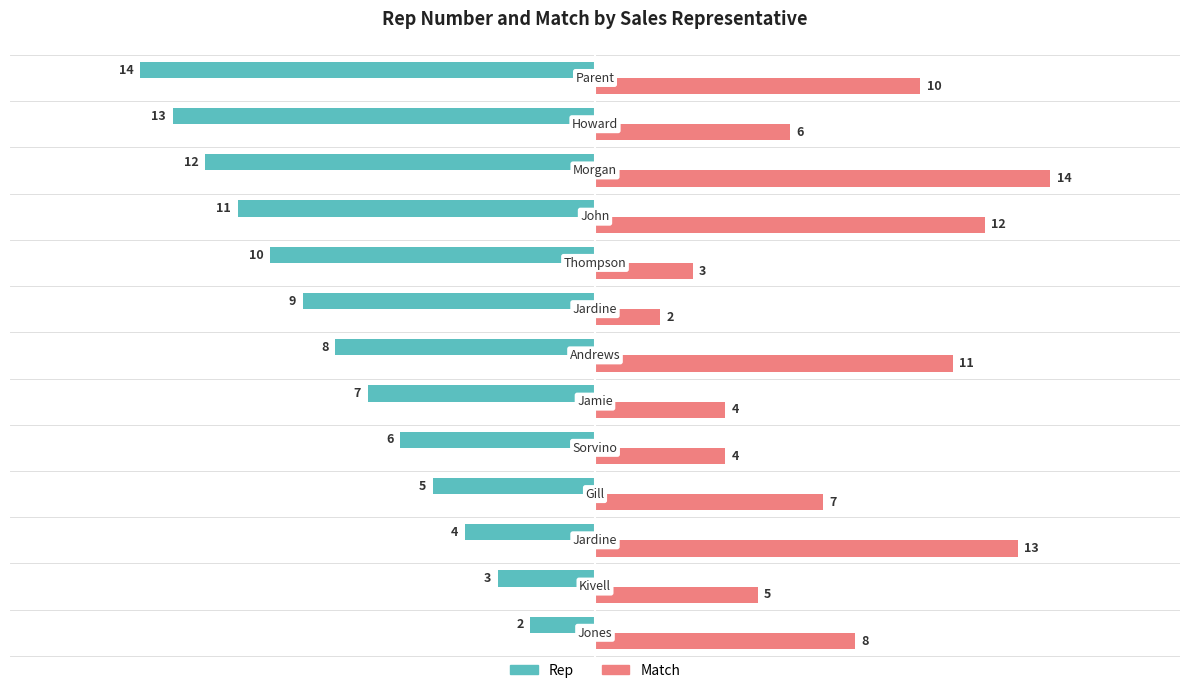

What is the greatest value displayed?

14